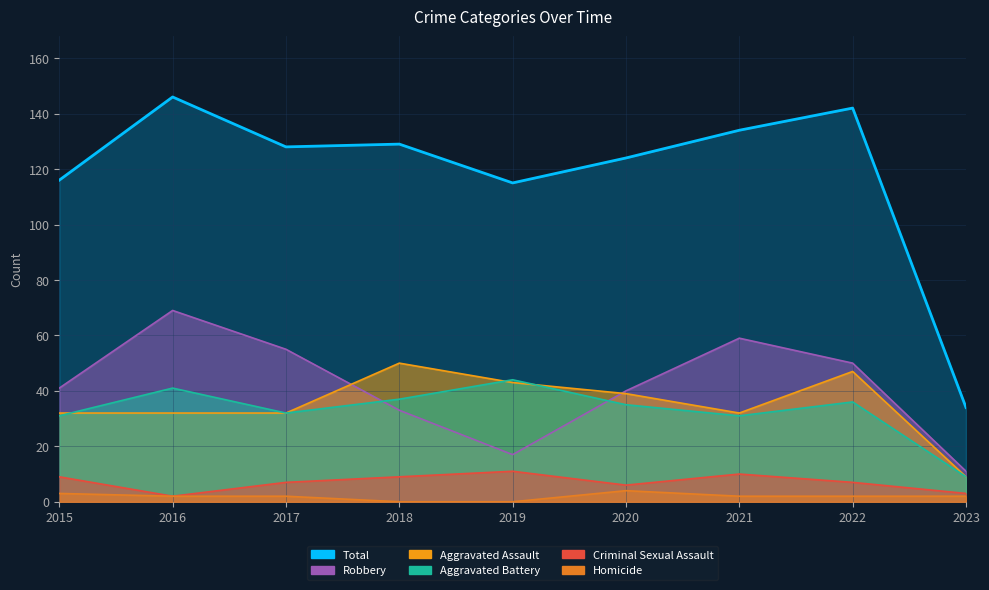

Count the Homicide values in the range 2 to 3.

6